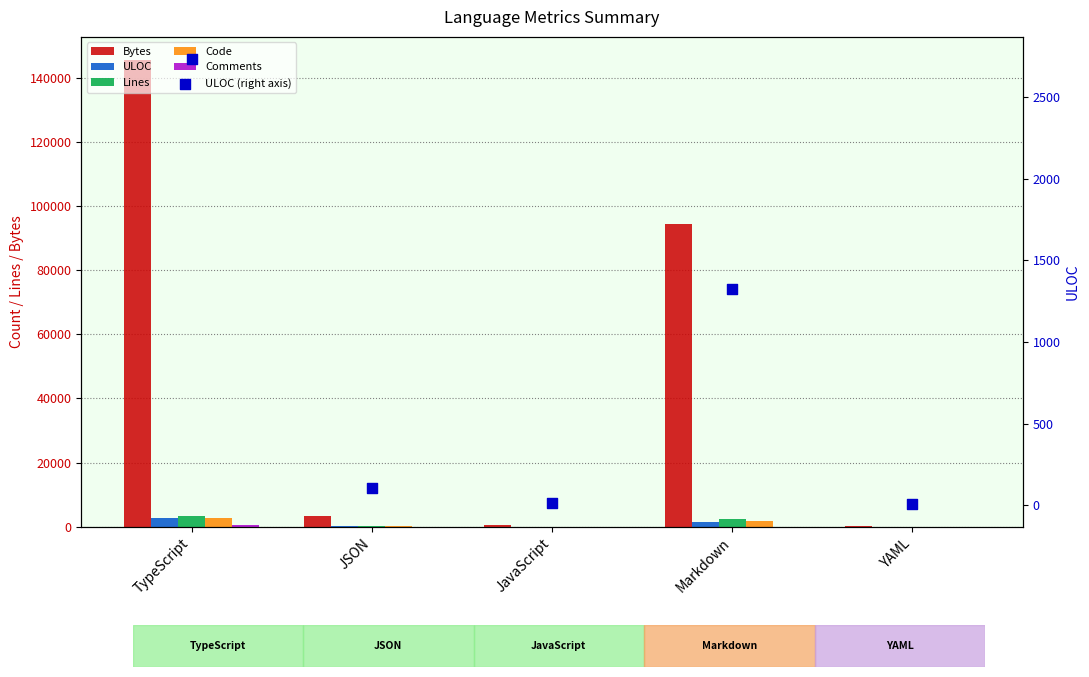

What are all the series names shown in the legend?

Bytes, ULOC, Lines, Code, Comments, ULOC (right axis)